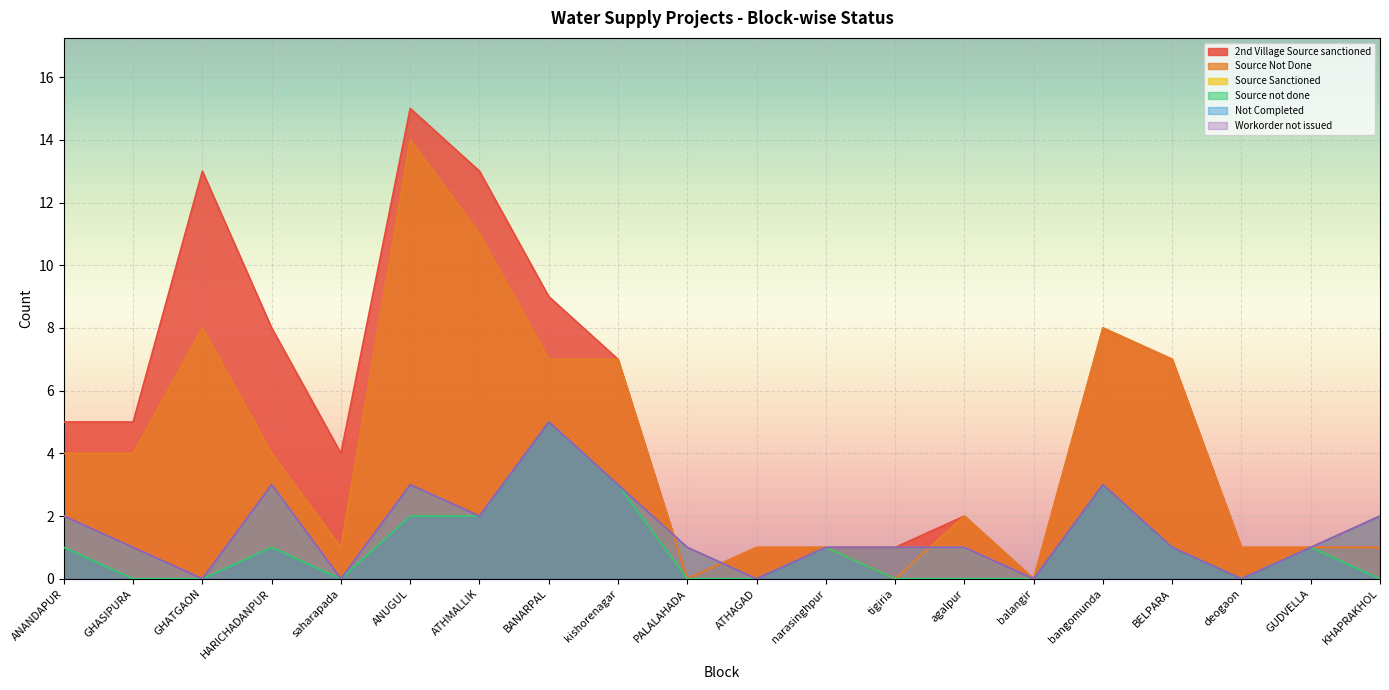

Reading left to right, what are all the values shown in this chart?

2nd Village Source sanctioned: ANANDAPUR=5	GHASIPURA=5	GHATGAON=13	HARICHADANPUR=8	saharapada=4	ANUGUL=15	ATHMALLIK=13	BANARPAL=9	kishorenagar=7	PALALAHADA=0	ATHAGAD=1	narasinghpur=1	tigiria=1	agalpur=2	balangir=0	bangomunda=8	BELPARA=7	deogaon=1	GUDVELLA=1	KHAPRAKHOL=1
Source Not Done: ANANDAPUR=4	GHASIPURA=4	GHATGAON=8	HARICHADANPUR=4	saharapada=1	ANUGUL=14	ATHMALLIK=11	BANARPAL=7	kishorenagar=7	PALALAHADA=0	ATHAGAD=1	narasinghpur=1	tigiria=0	agalpur=2	balangir=0	bangomunda=8	BELPARA=7	deogaon=1	GUDVELLA=1	KHAPRAKHOL=1
Source Sanctioned: ANANDAPUR=2	GHASIPURA=1	GHATGAON=0	HARICHADANPUR=3	saharapada=0	ANUGUL=3	ATHMALLIK=2	BANARPAL=5	kishorenagar=3	PALALAHADA=1	ATHAGAD=0	narasinghpur=1	tigiria=1	agalpur=1	balangir=0	bangomunda=3	BELPARA=1	deogaon=0	GUDVELLA=1	KHAPRAKHOL=2
Source not done: ANANDAPUR=1	GHASIPURA=0	GHATGAON=0	HARICHADANPUR=1	saharapada=0	ANUGUL=2	ATHMALLIK=2	BANARPAL=5	kishorenagar=3	PALALAHADA=0	ATHAGAD=0	narasinghpur=1	tigiria=0	agalpur=0	balangir=0	bangomunda=3	BELPARA=1	deogaon=0	GUDVELLA=1	KHAPRAKHOL=0
Not Completed: ANANDAPUR=2	GHASIPURA=1	GHATGAON=0	HARICHADANPUR=3	saharapada=0	ANUGUL=3	ATHMALLIK=2	BANARPAL=5	kishorenagar=3	PALALAHADA=1	ATHAGAD=0	narasinghpur=1	tigiria=1	agalpur=1	balangir=0	bangomunda=3	BELPARA=1	deogaon=0	GUDVELLA=1	KHAPRAKHOL=2
Workorder not issued: ANANDAPUR=2	GHASIPURA=1	GHATGAON=0	HARICHADANPUR=3	saharapada=0	ANUGUL=3	ATHMALLIK=2	BANARPAL=5	kishorenagar=3	PALALAHADA=1	ATHAGAD=0	narasinghpur=1	tigiria=1	agalpur=1	balangir=0	bangomunda=3	BELPARA=1	deogaon=0	GUDVELLA=1	KHAPRAKHOL=2